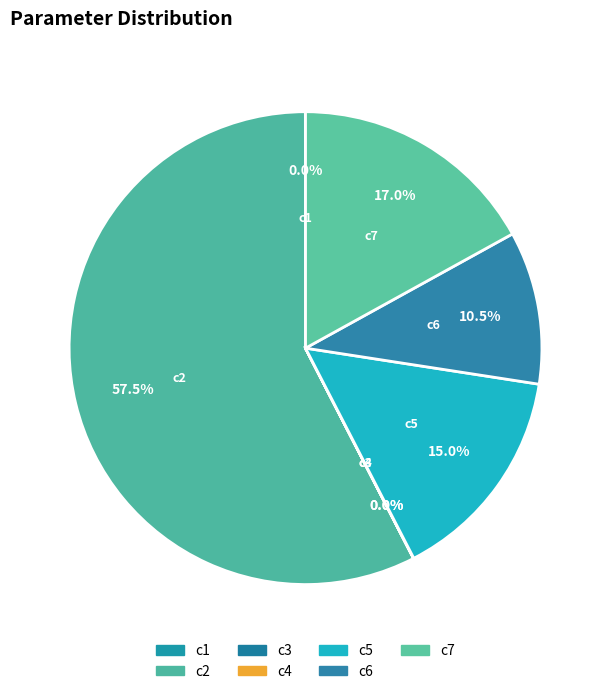

To the nearest percent, what is the difference between the c3 and c2 slice percentages?

58%